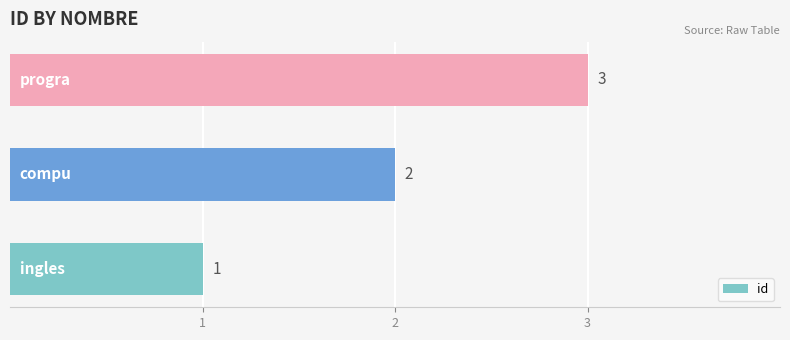

What is the maximum value shown in the chart?

3